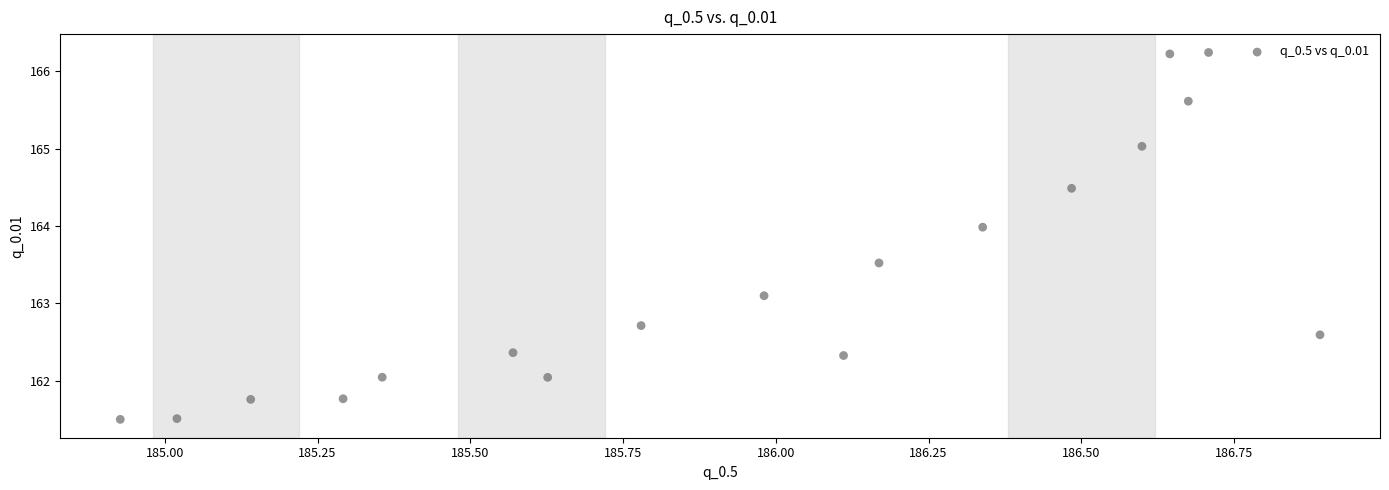

What Y value in the scatter plot is closest to 163?

163.1